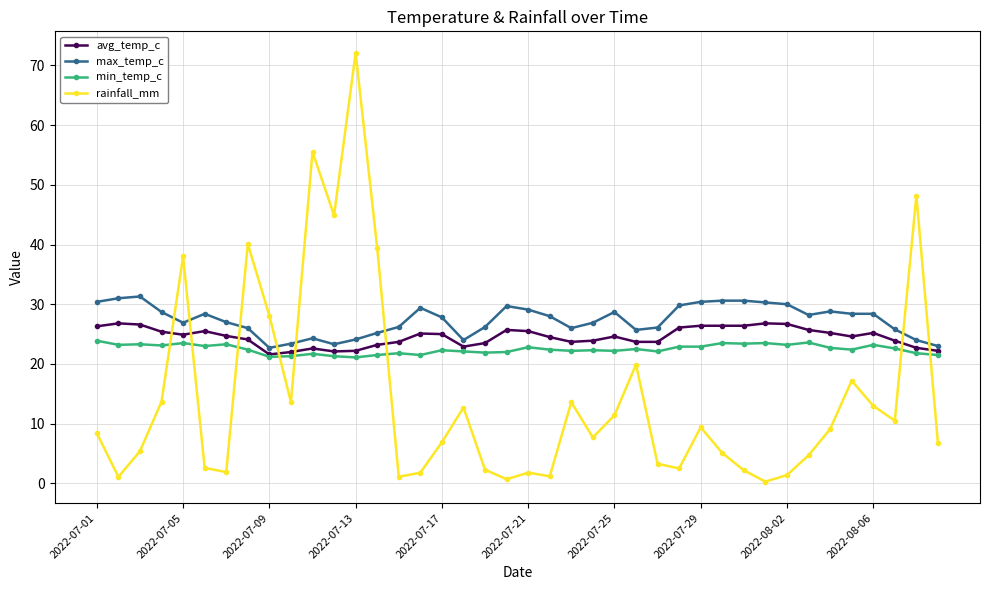

What is the highest value of the avg_temp_c series?

26.8